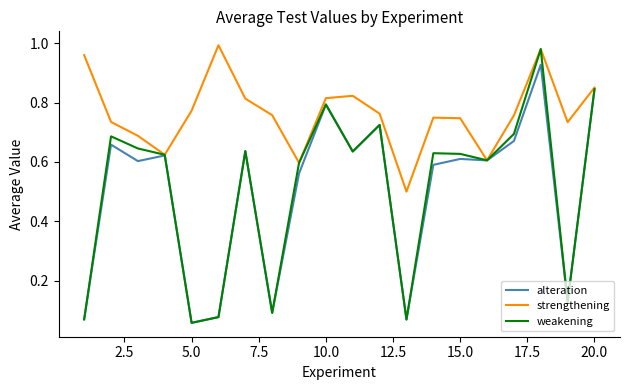

Which series has the largest total across all categories?

strengthening